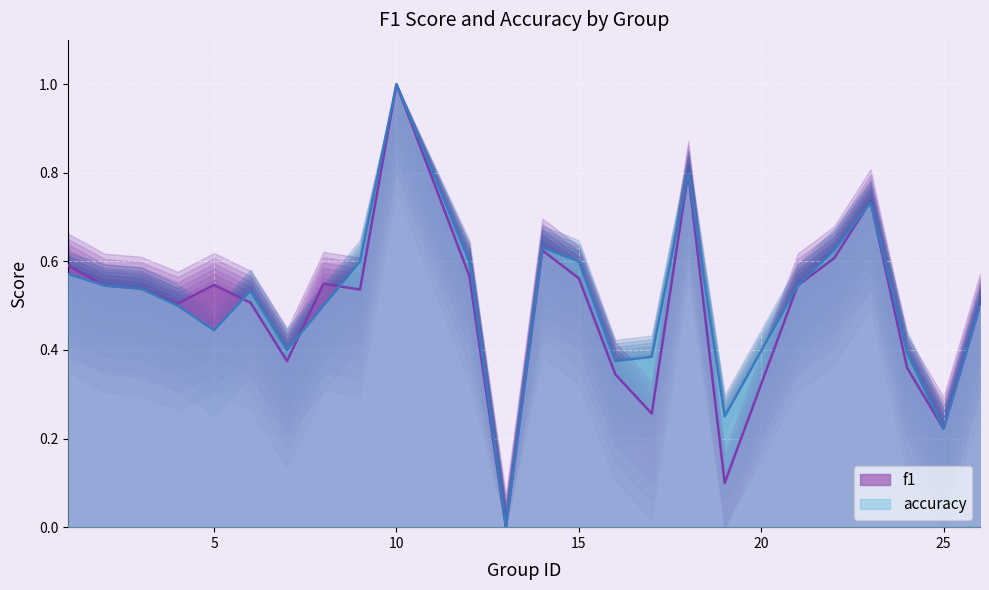

What is the value of the f1 point at the 23rd from the left?

0.2